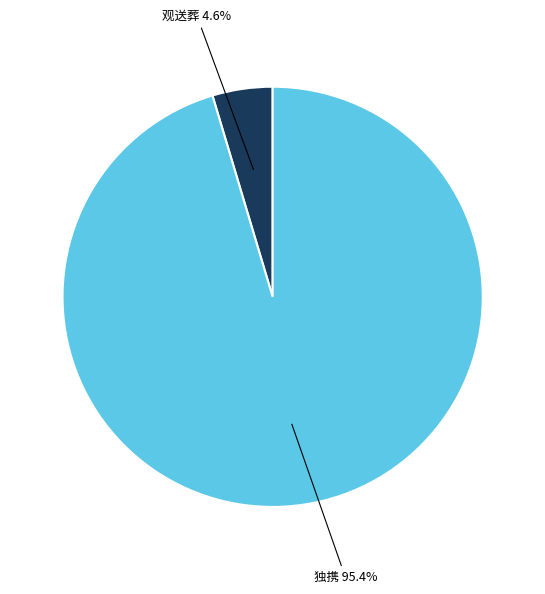

Is there any slice that represents more than half of the pie?

Yes